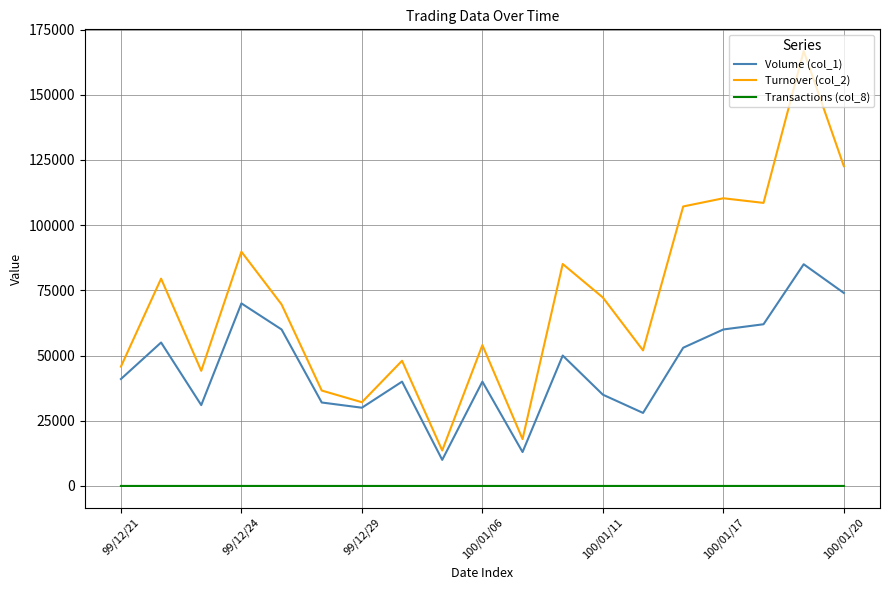

What is the average value of the Transactions (col_8) series?

5